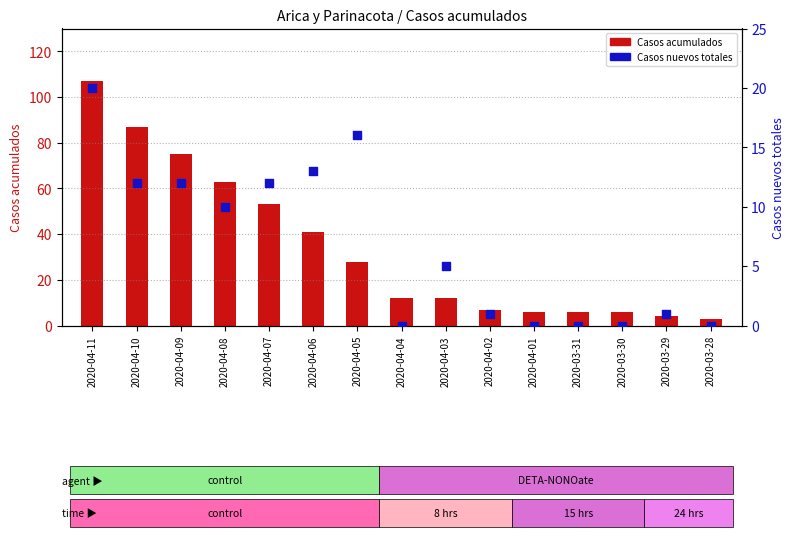

Which series contains the lowest Y value?

Casos nuevos totales